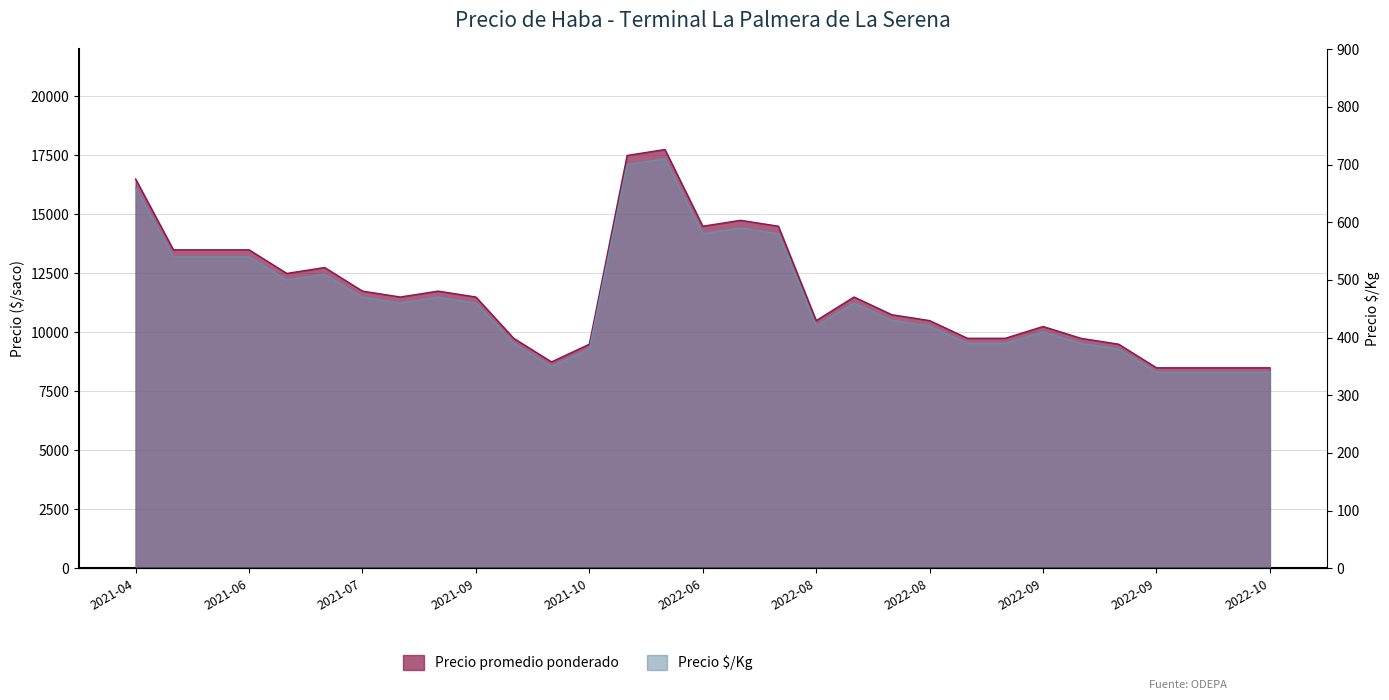

What is the total value across all series at 2022-05-13?

18460